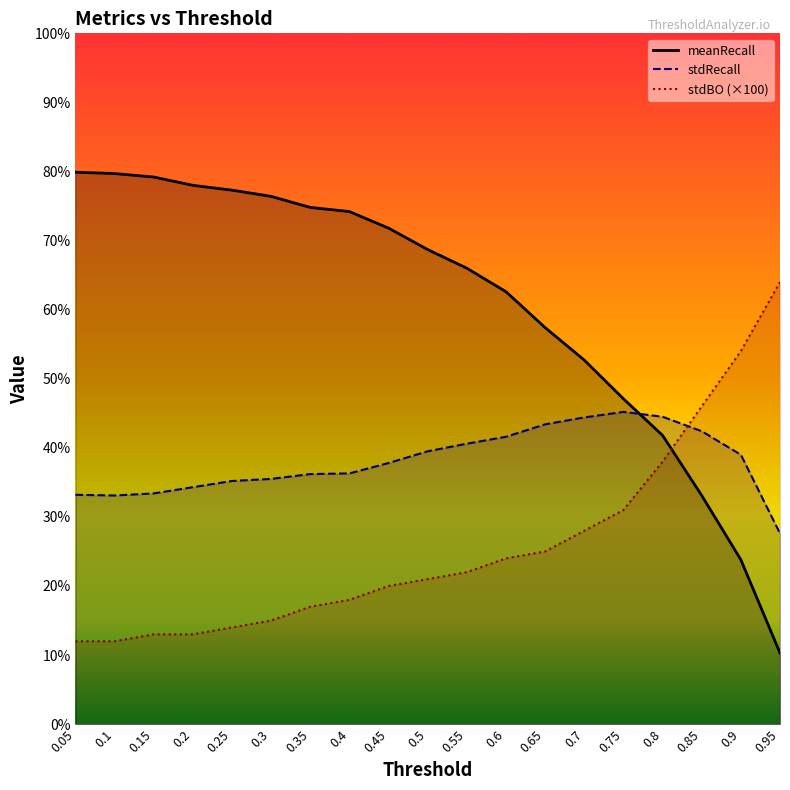

Is this an area chart (filled region under the line)?

No